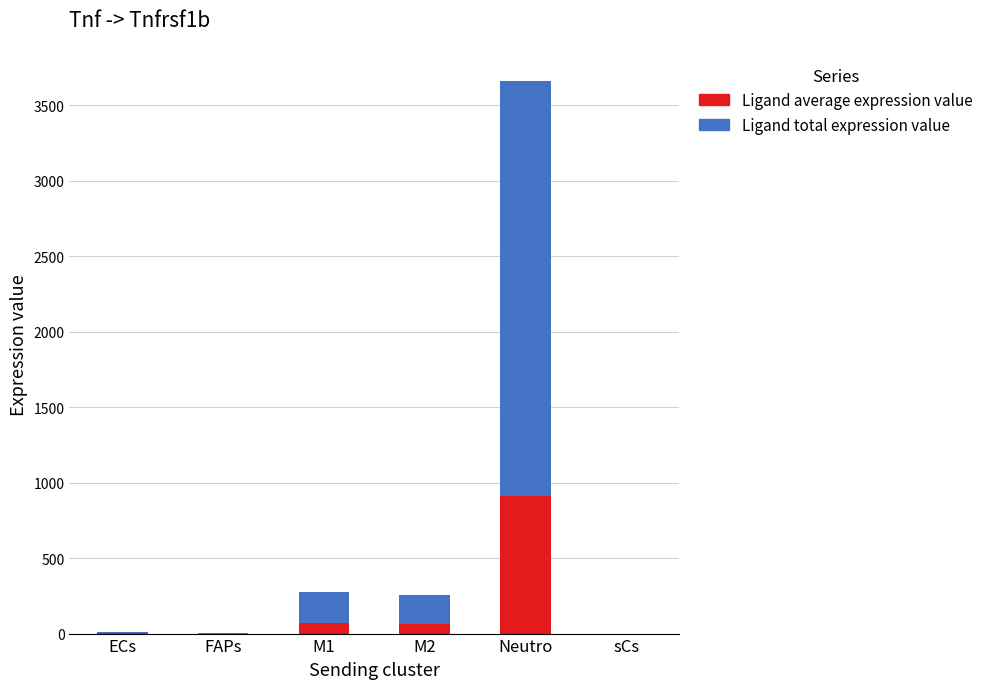

What are all the series names shown in the legend?

Ligand average expression value, Ligand total expression value